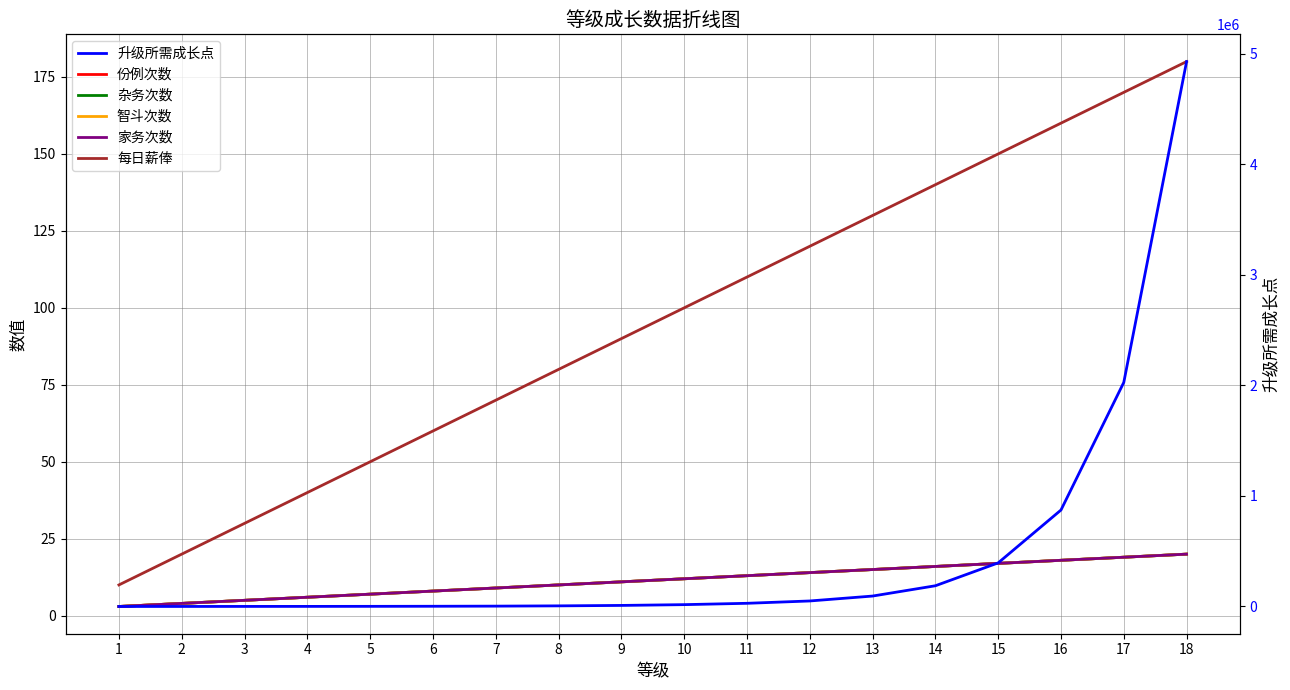

Which category has the lowest value in the 智斗次数 series?

1